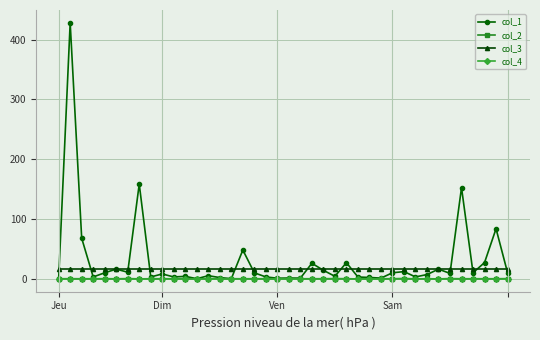

Which series has the largest range (max minus min)?

col_1